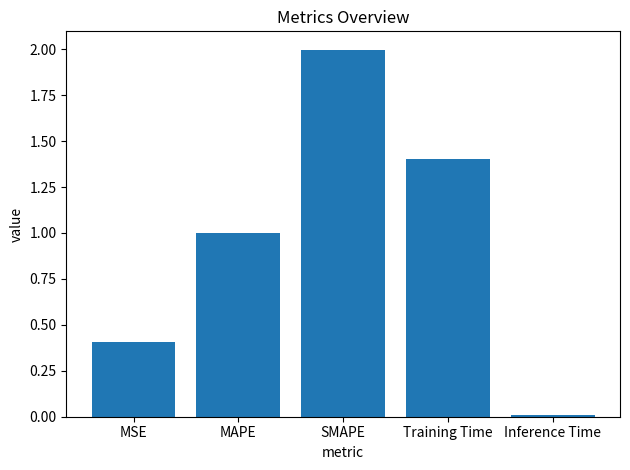

What is the value of the 3rd bar from the left?

2.0